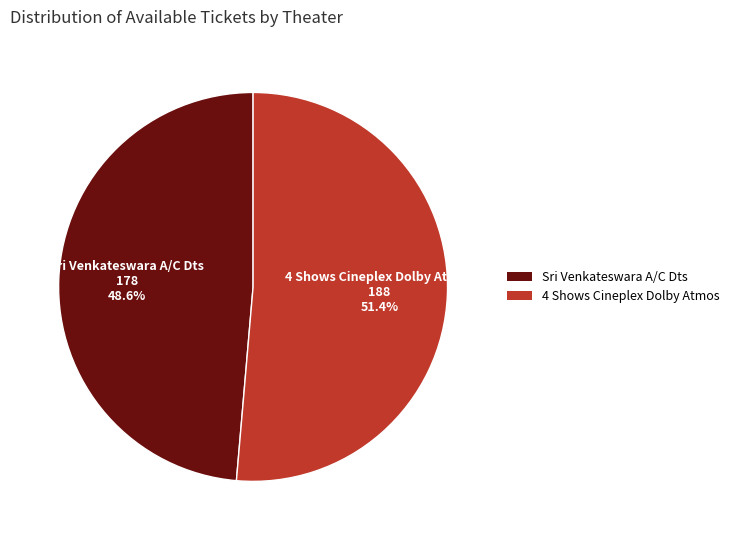

Rank the categories by value from lowest to highest.

Sri Venkateswara A/C Dts, 4 Shows Cineplex Dolby Atmos